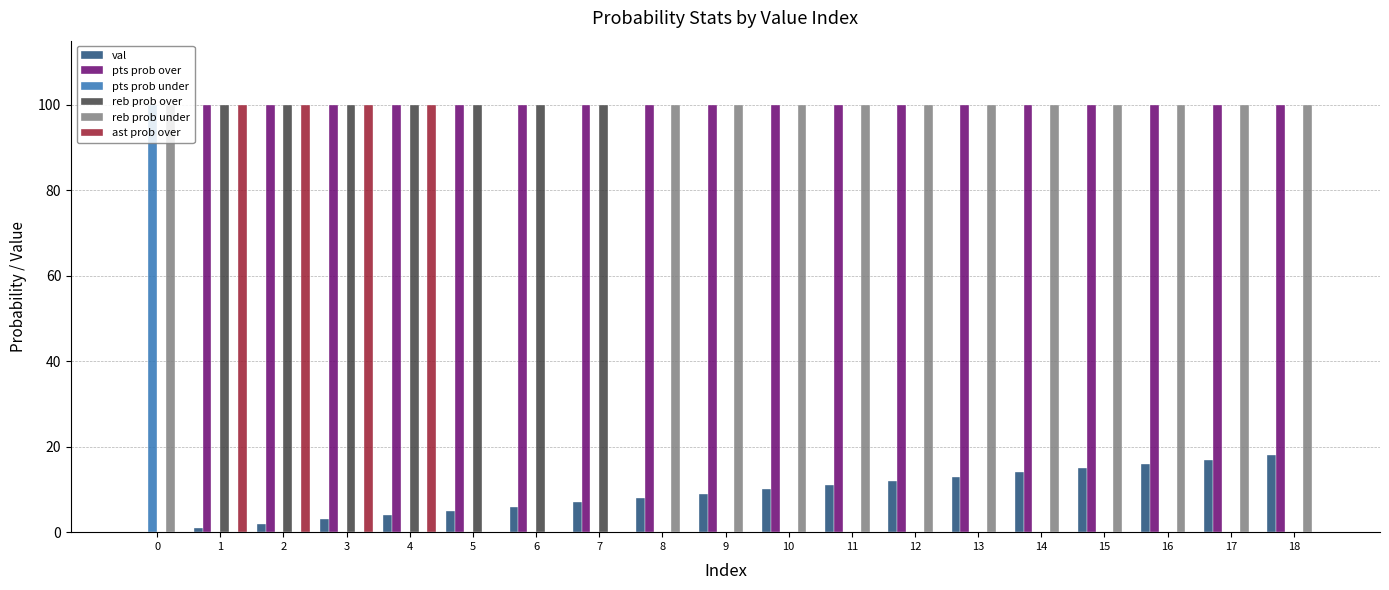

How many groups of bars are there?

19